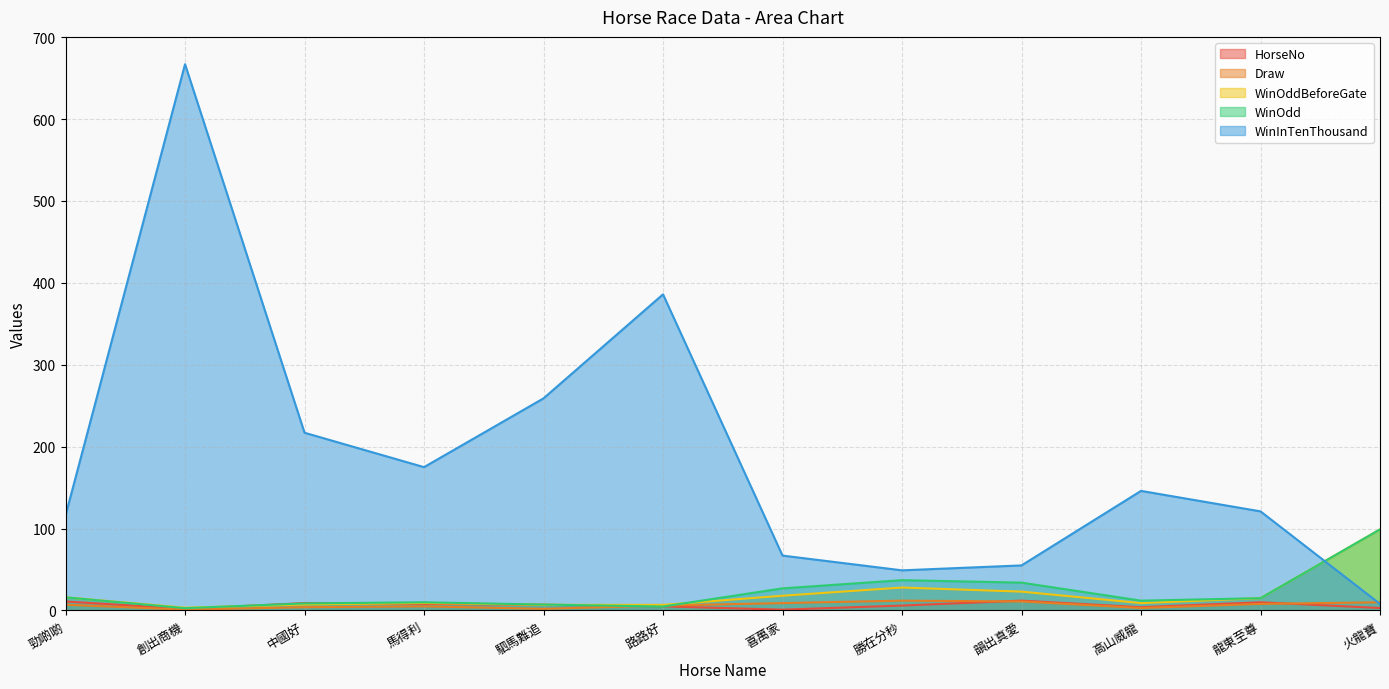

What is the value of the WinOddBeforeGate point at the 5th from the left?

6.9